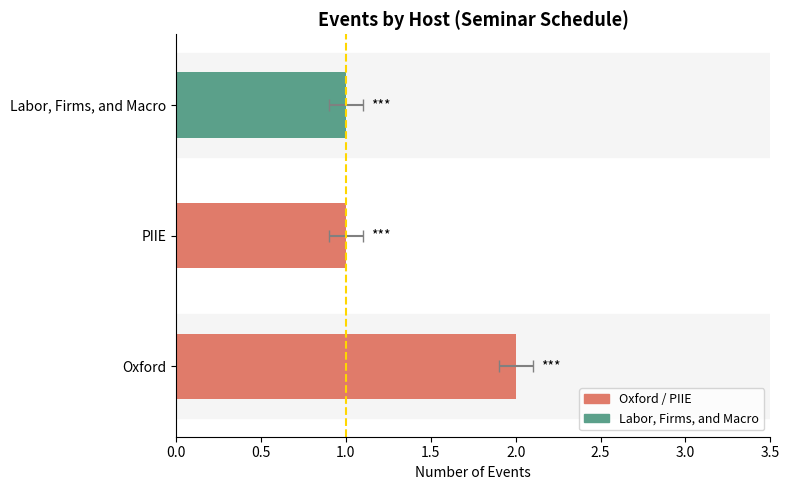

What is the sum of all values?

4